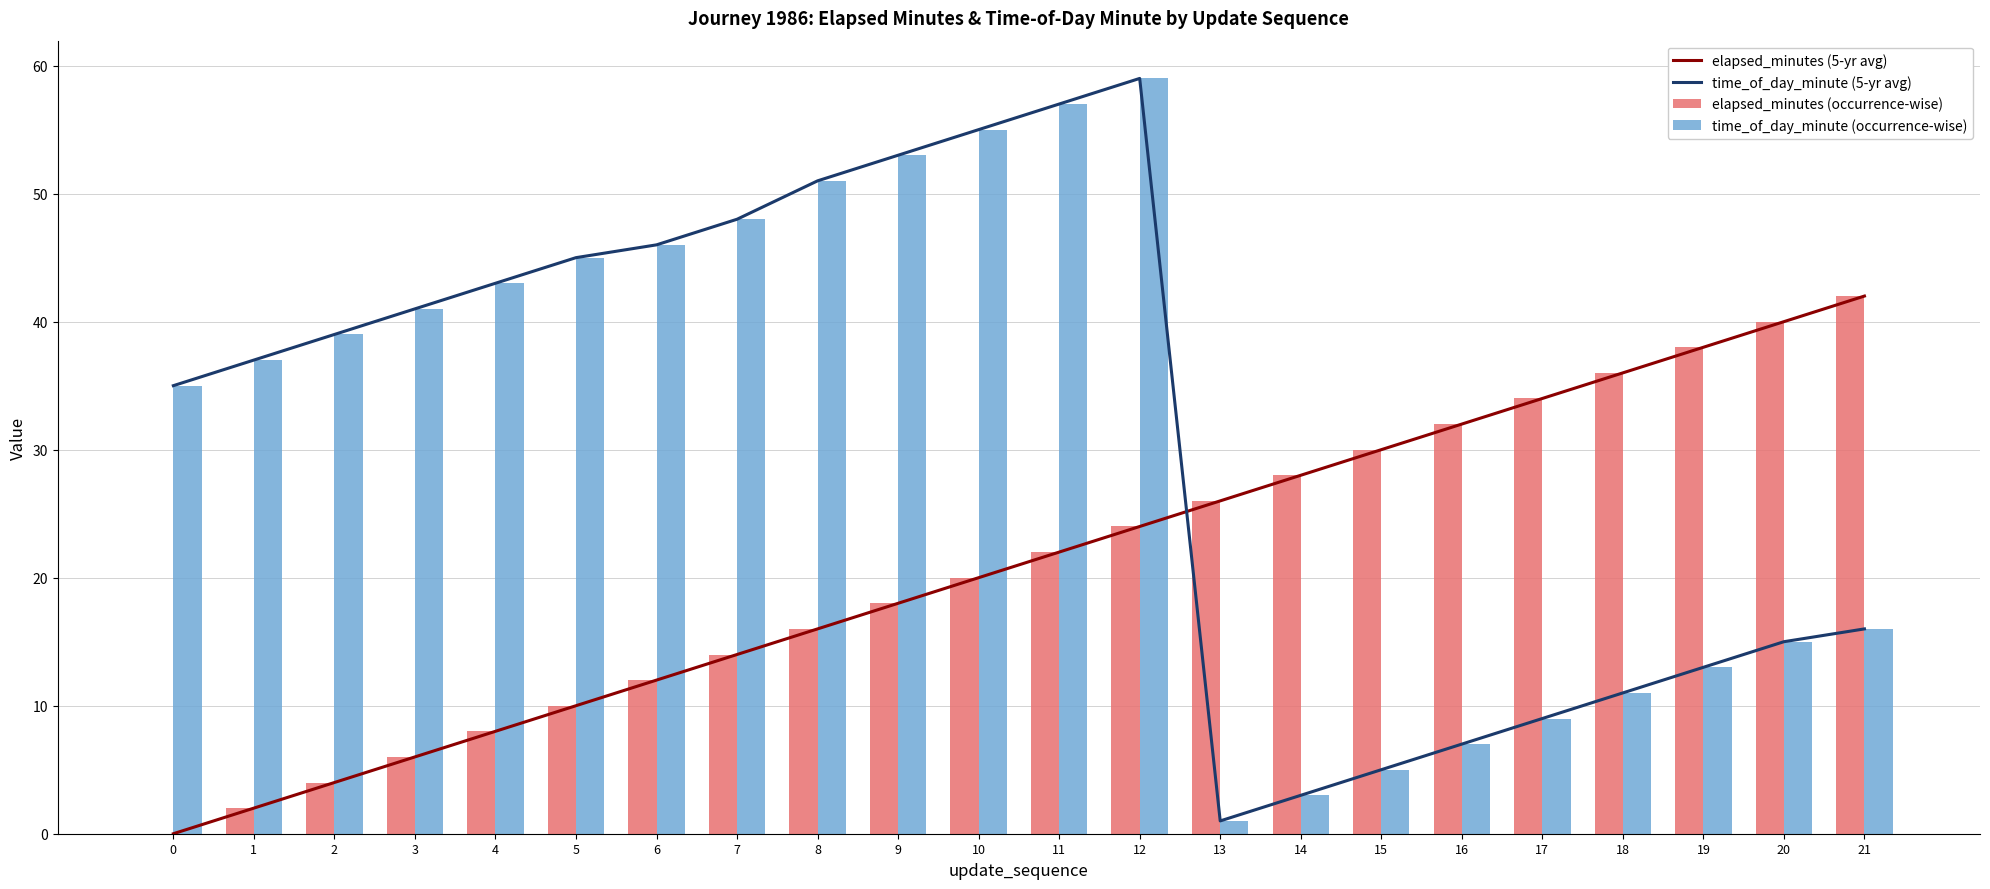

Read the elapsed_minutes (5-yr avg) value at 5.

10